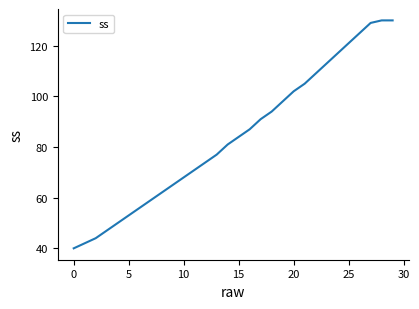

How many lines are shown in the chart?

1